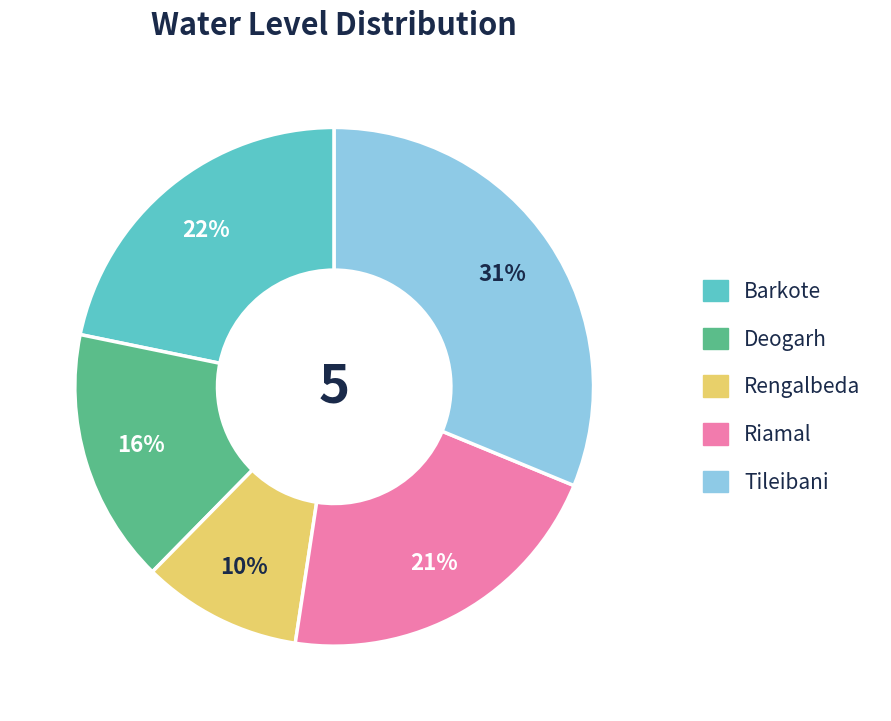

Is it true that Barkote is 22% of the pie?

True